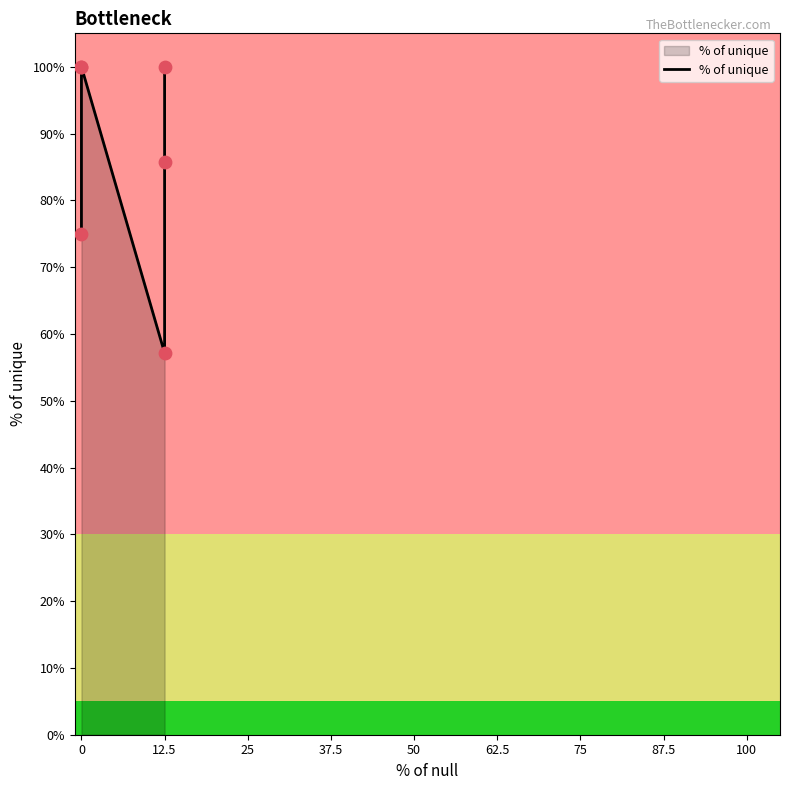

Between 12.5 and 0, which is larger?

12.5